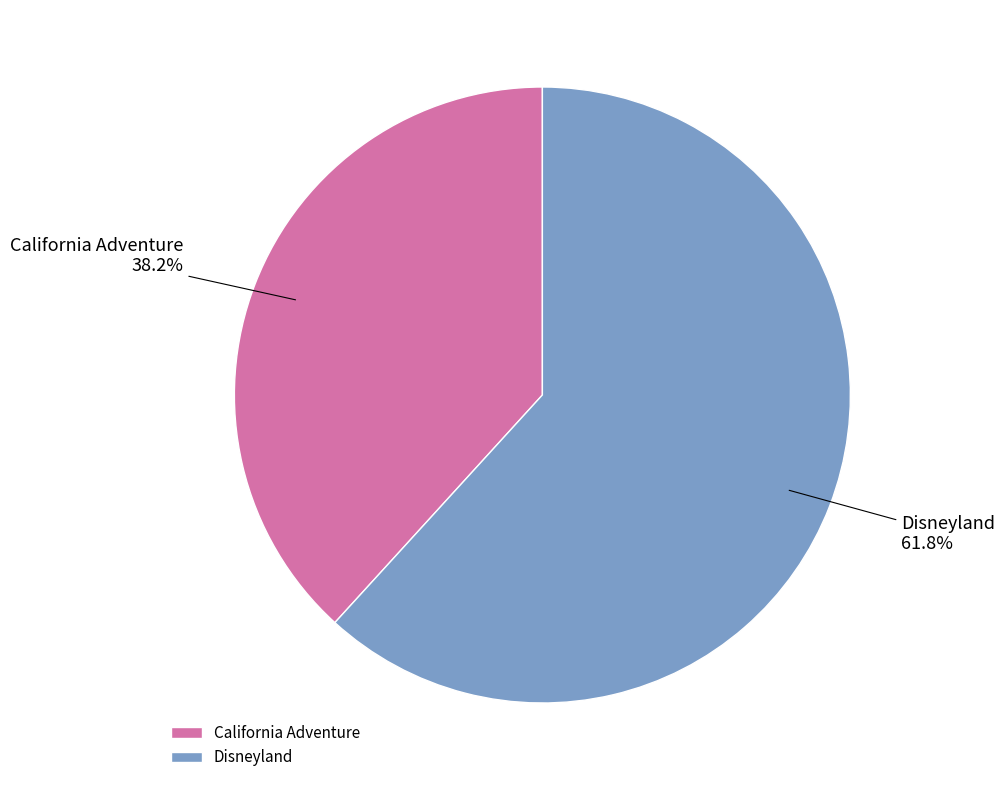

Which category has the biggest portion of the pie?

Disneyland